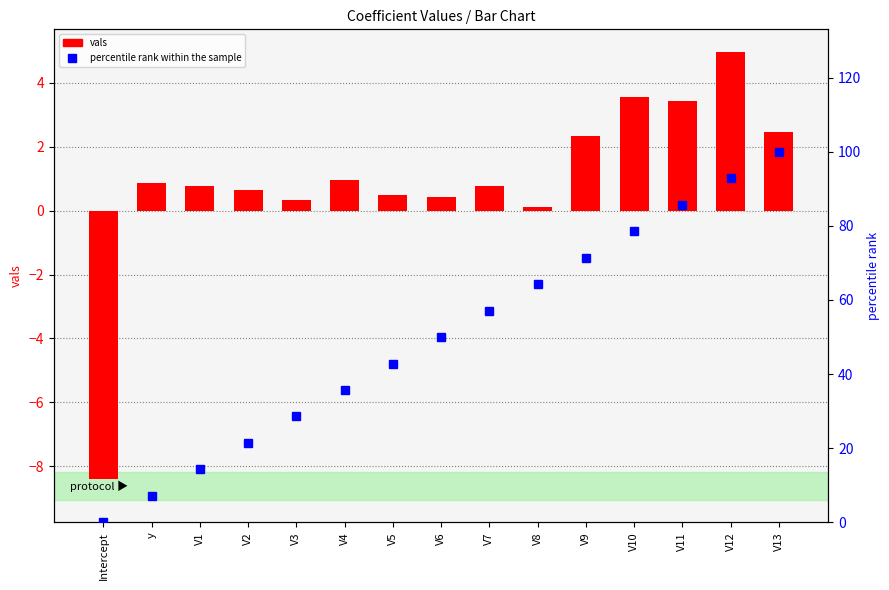

At how many categories does at least one series exceed 59?

6